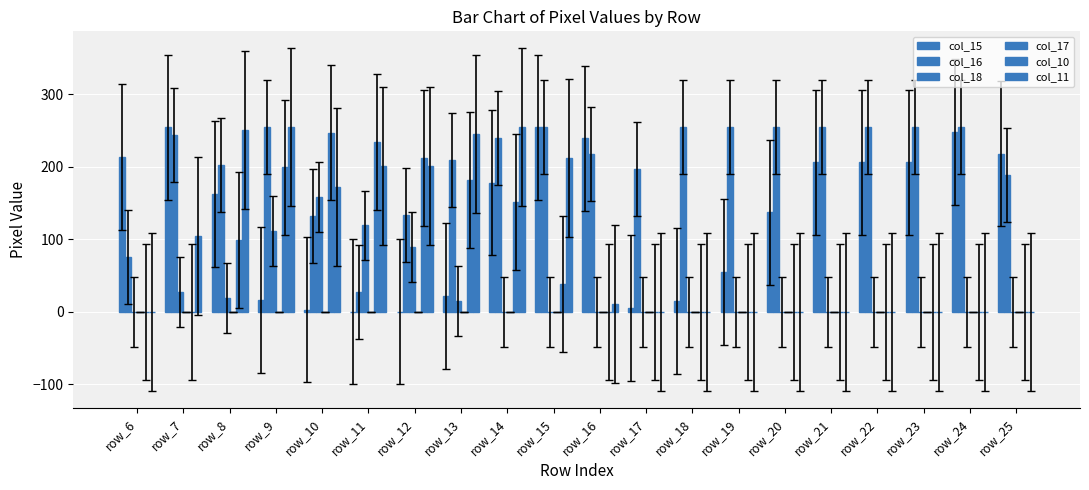

At which category is the sum across all series the highest?

row_9